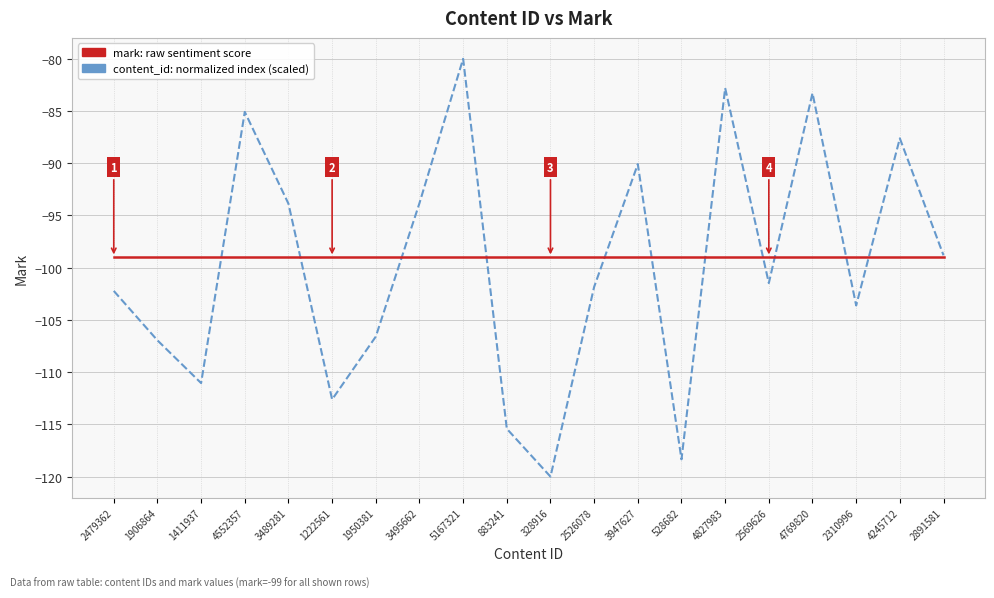

Is it true that content_id: normalized index (scaled) equals -139.2 at 1906864?

False